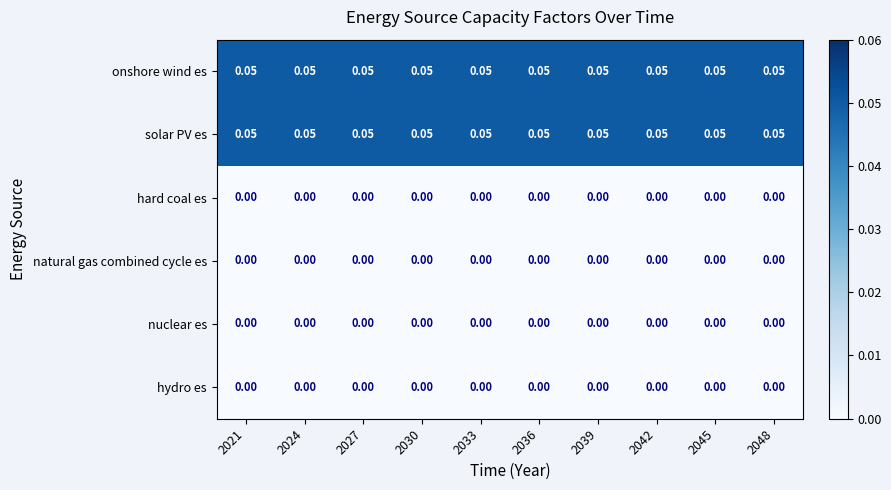

Reading left to right, what are all the values shown in this chart?

onshore wind es: 2021=0.1	2024=0.1	2027=0.1	2030=0.1	2033=0.1	2036=0.1	2039=0.1	2042=0.1	2045=0.1	2048=0.1
solar PV es: 2021=0.1	2024=0.1	2027=0.1	2030=0.1	2033=0.1	2036=0.1	2039=0.1	2042=0.1	2045=0.1	2048=0.1
hard coal es: 2021=0.0	2024=0.0	2027=0.0	2030=0.0	2033=0.0	2036=0.0	2039=0.0	2042=0.0	2045=0.0	2048=0.0
natural gas combined cycle es: 2021=0.0	2024=0.0	2027=0.0	2030=0.0	2033=0.0	2036=0.0	2039=0.0	2042=0.0	2045=0.0	2048=0.0
nuclear es: 2021=0.0	2024=0.0	2027=0.0	2030=0.0	2033=0.0	2036=0.0	2039=0.0	2042=0.0	2045=0.0	2048=0.0
hydro es: 2021=0.0	2024=0.0	2027=0.0	2030=0.0	2033=0.0	2036=0.0	2039=0.0	2042=0.0	2045=0.0	2048=0.0